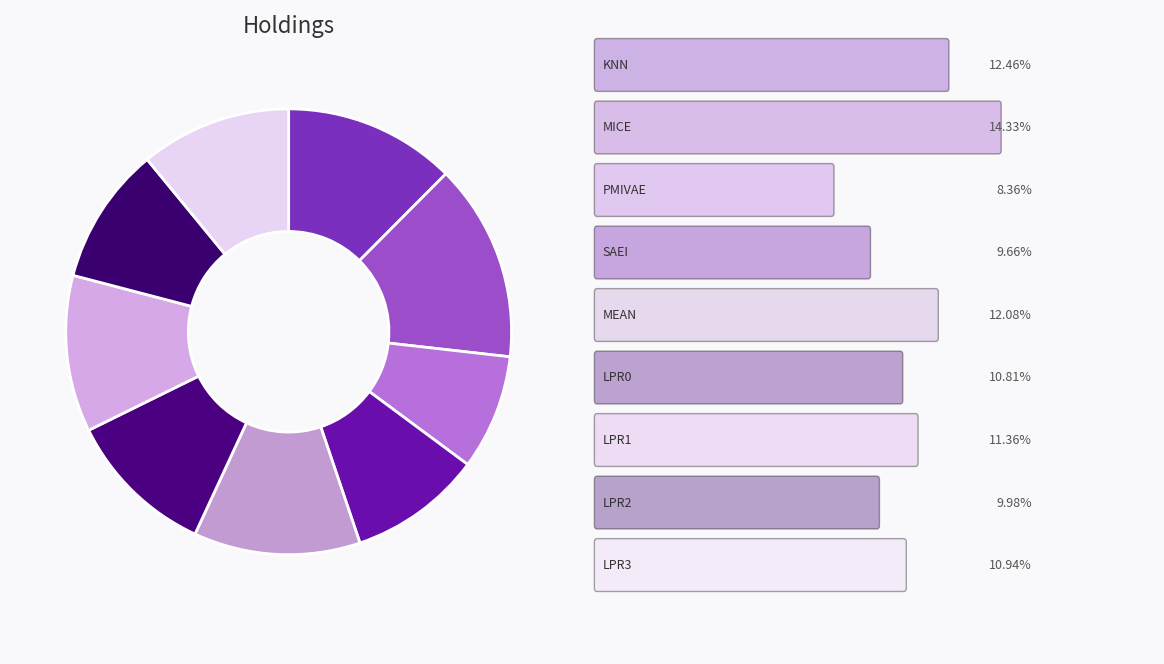

To the nearest percent, what is the difference between the largest and smallest slice percentages?

6%